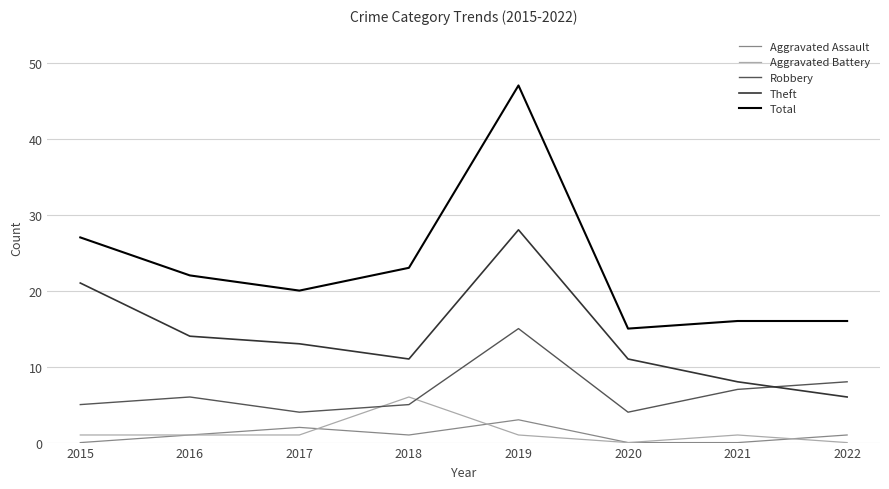

The Total series shows 12 at 2019. True or false?

False